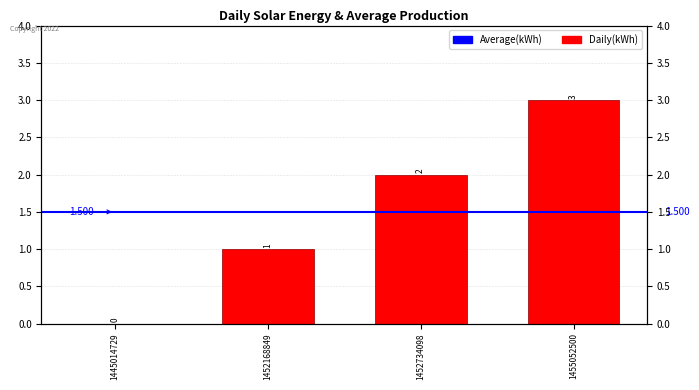

What is the difference between the maximum and minimum values?

3